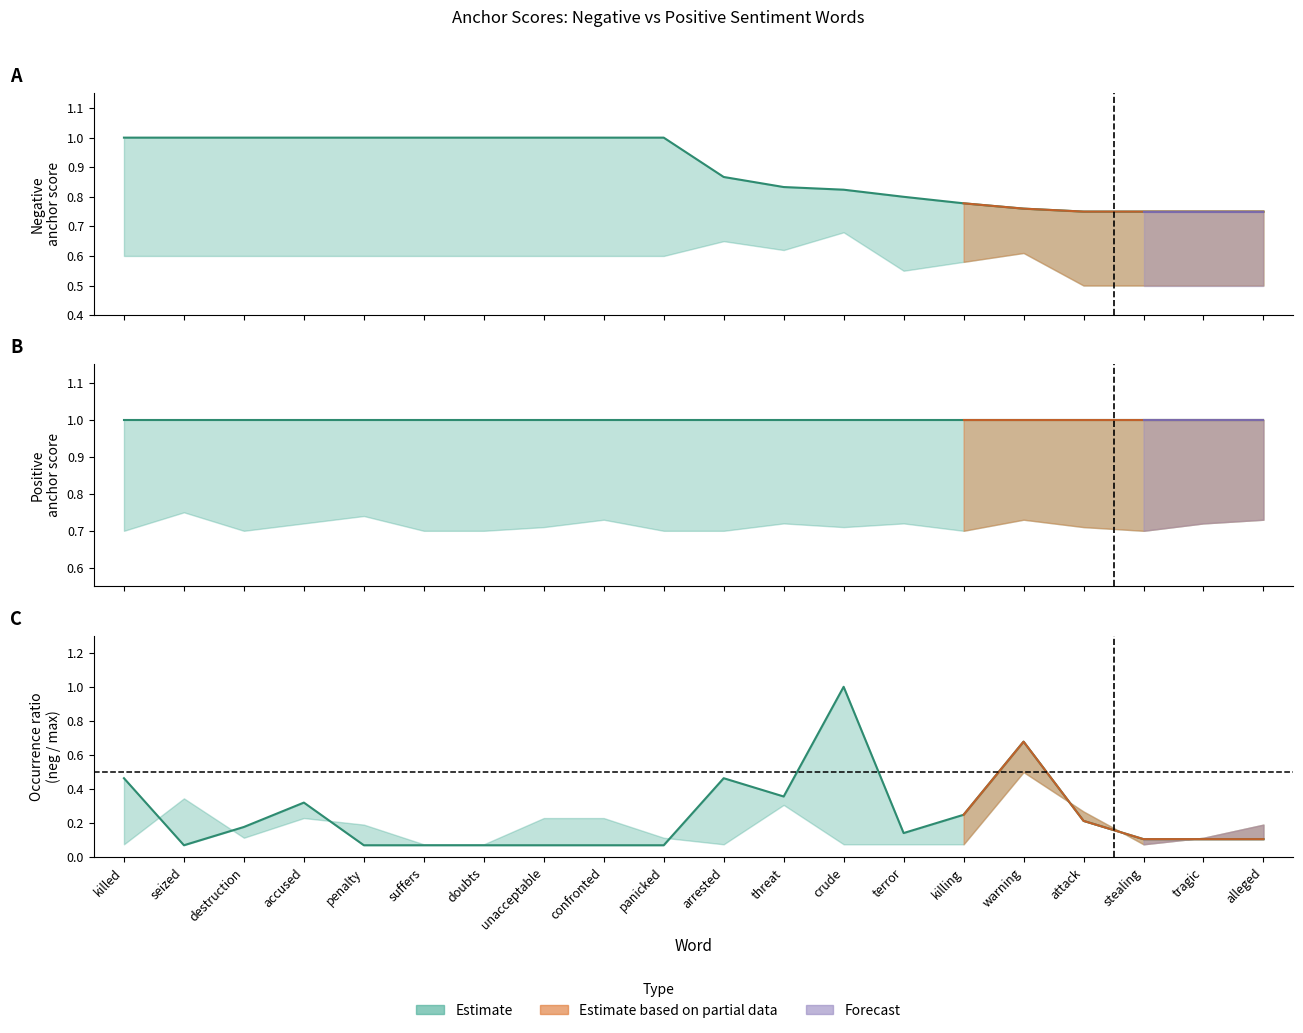

True or false: Negative type occurrences has a value of 0.1 at unacceptable.

True